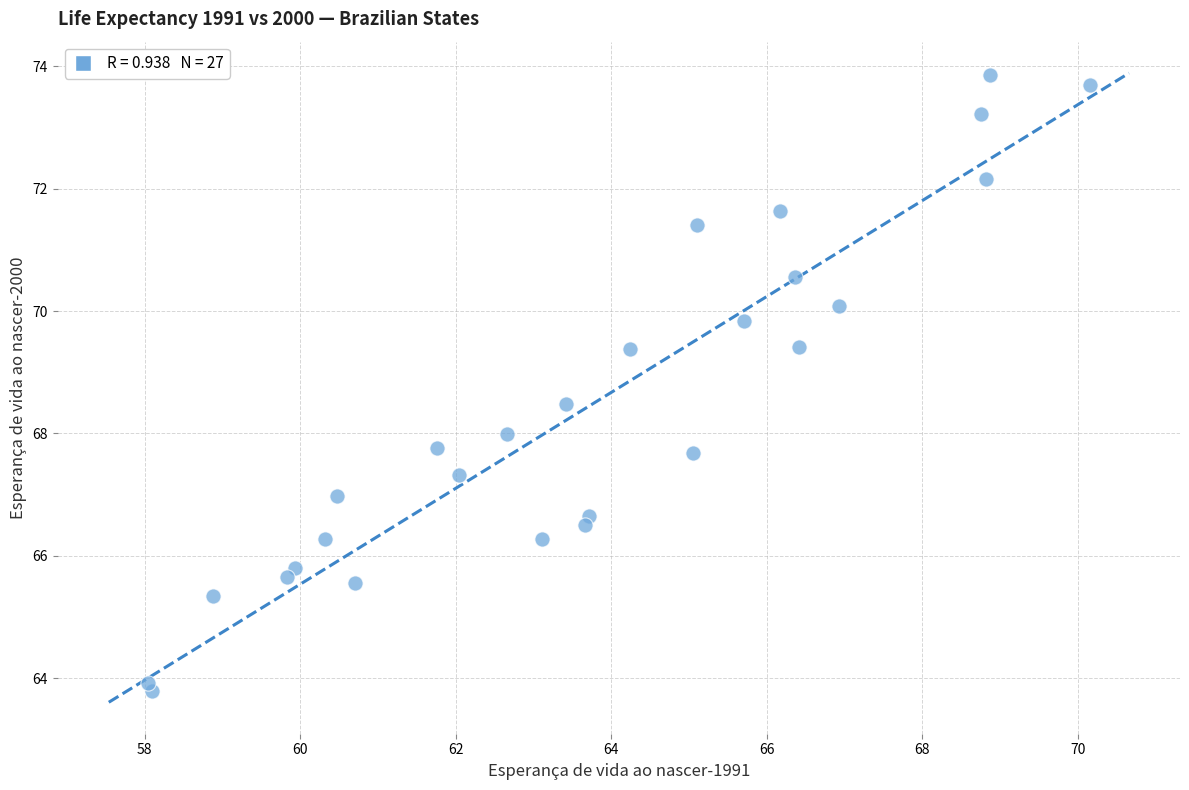

What is the range of X values (max minus min)?

12.1